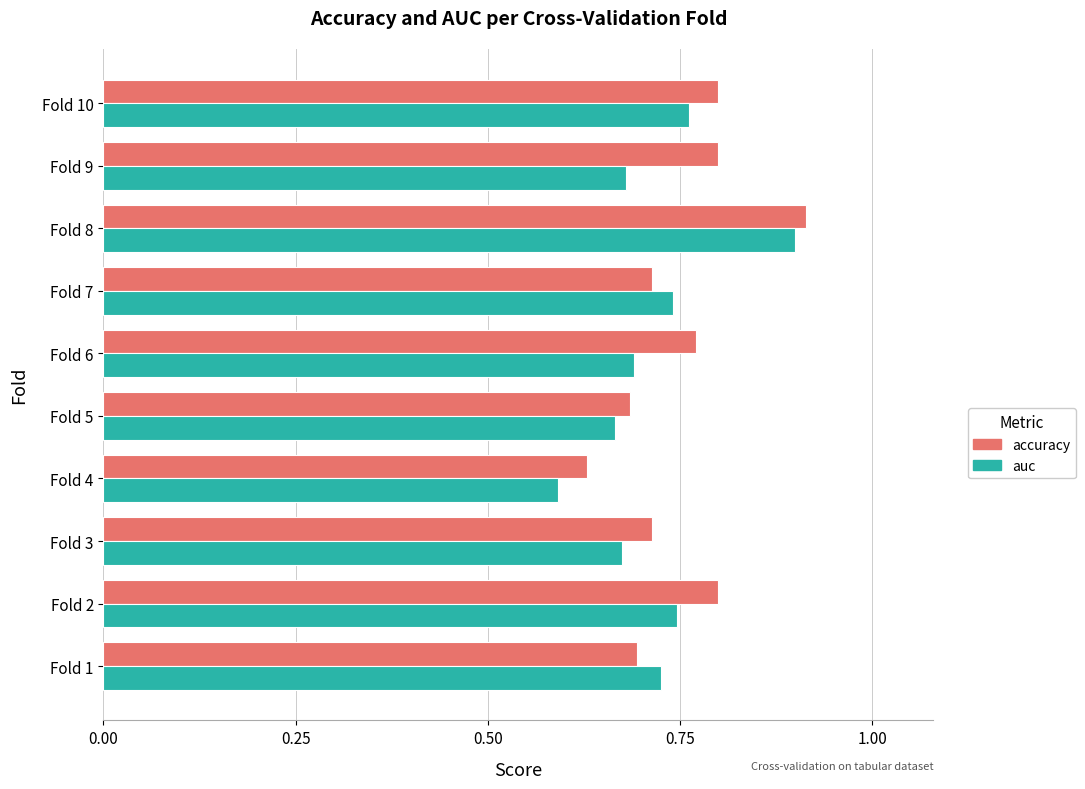

Is it true that accuracy equals 0.8 at Fold 2?

True